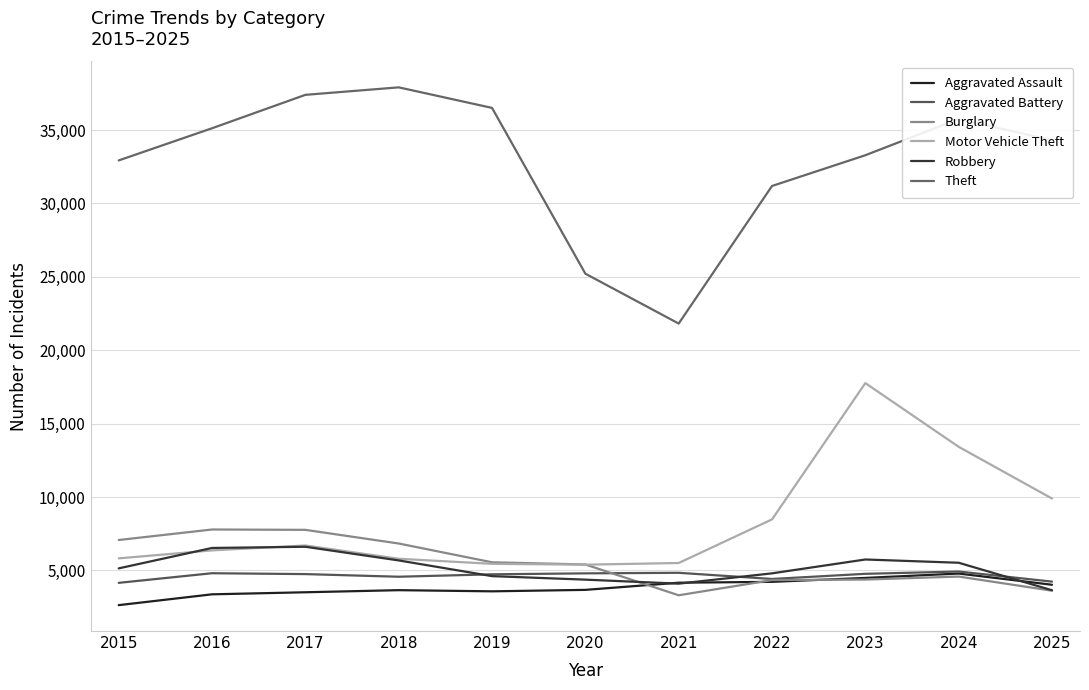

How many lines are shown in the chart?

6